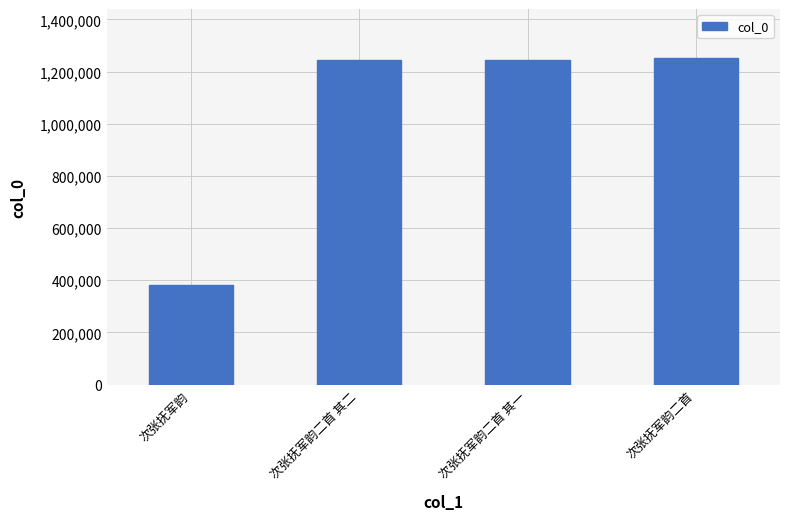

What is the label of the 4th bar from the right?

次张抚军韵